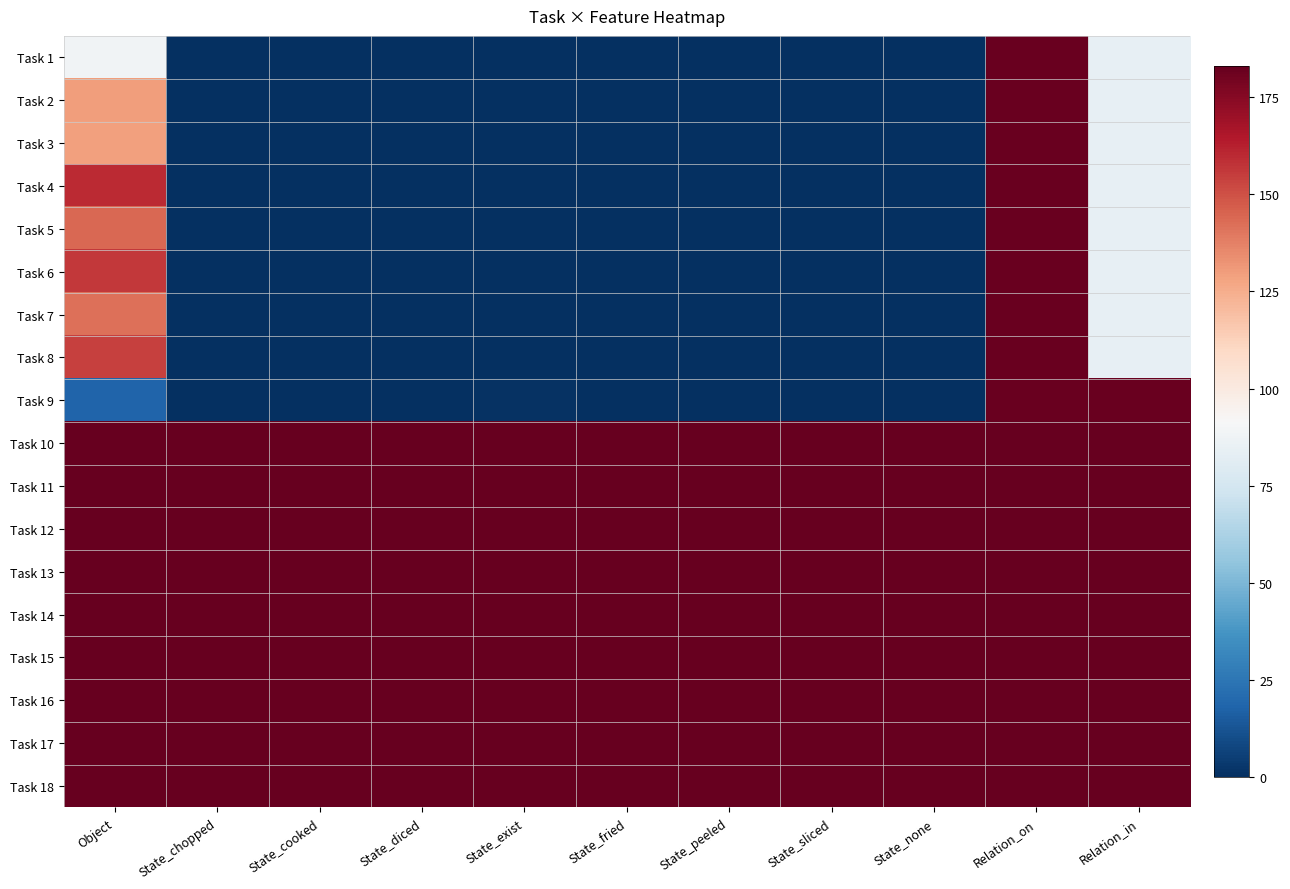

Which category has the highest value across all series?

Object